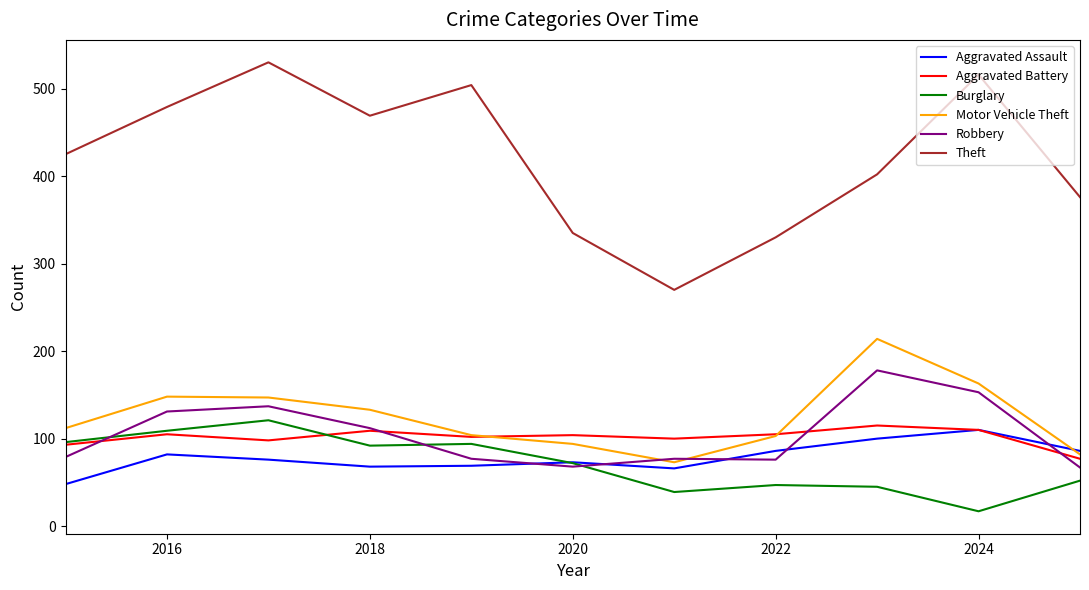

List the series in order of their peak value, highest first.

Theft, Motor Vehicle Theft, Robbery, Burglary, Aggravated Battery, Aggravated Assault